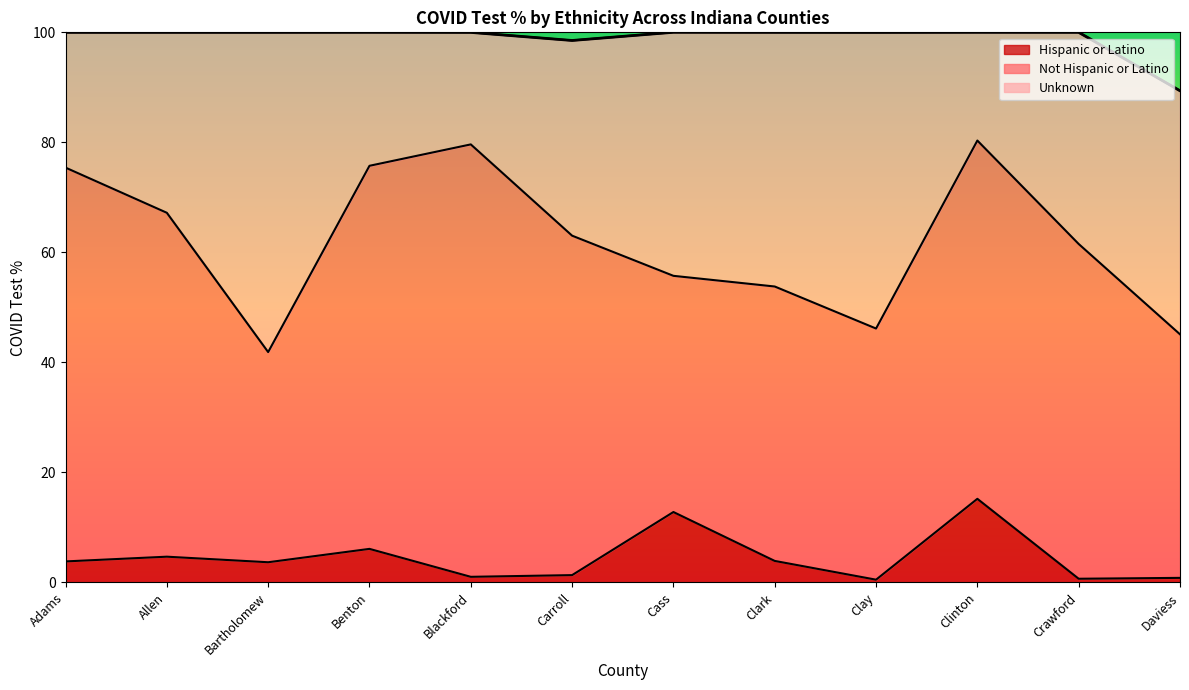

In Hispanic or Latino, how many points are higher than both neighbors (excluding endpoints)?

4